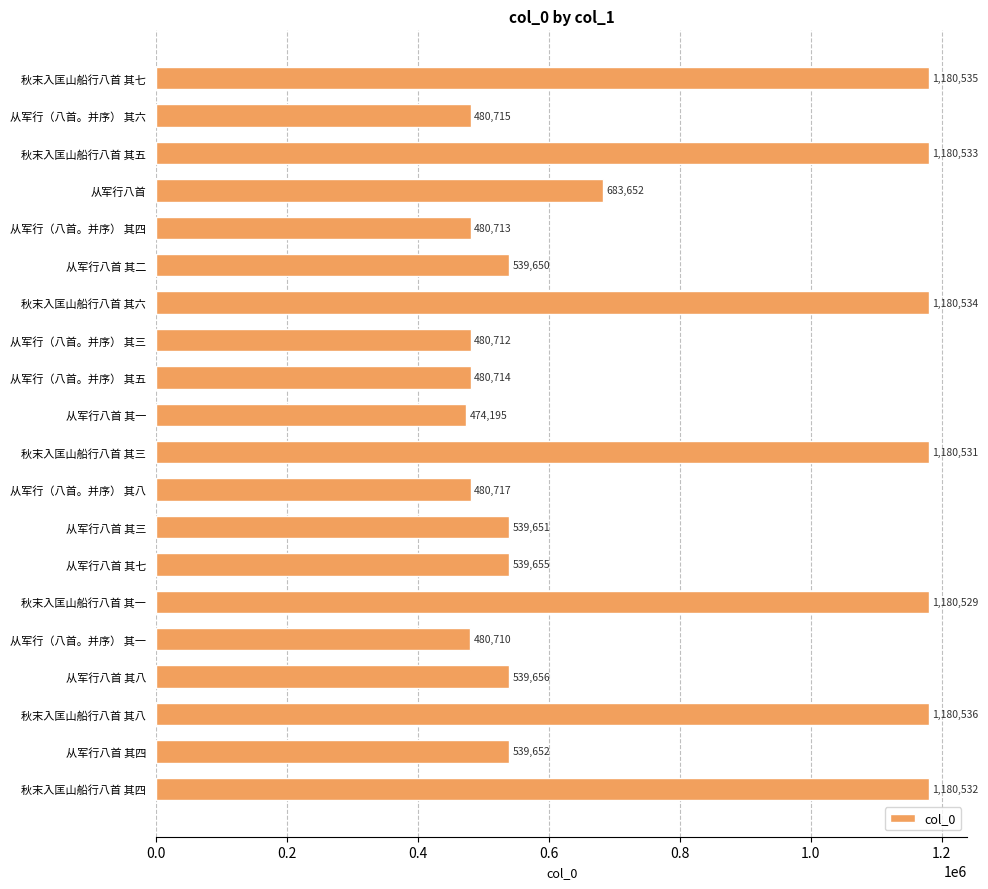

Between 从军行八首 其八 and 从军行八首 其三, which is larger?

从军行八首 其八